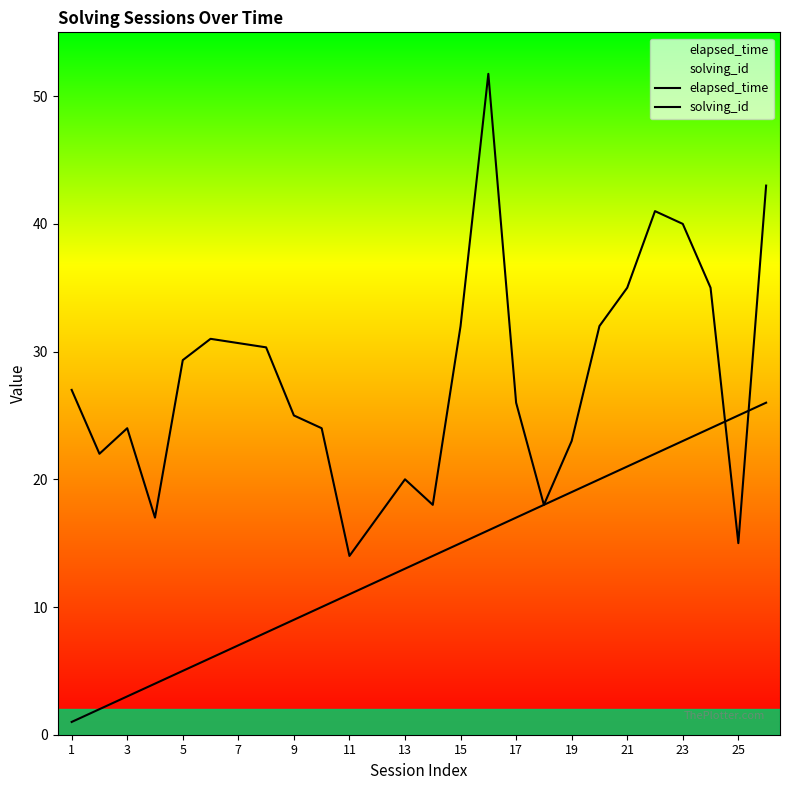

How many values in the solving_id series exceed 14?

12